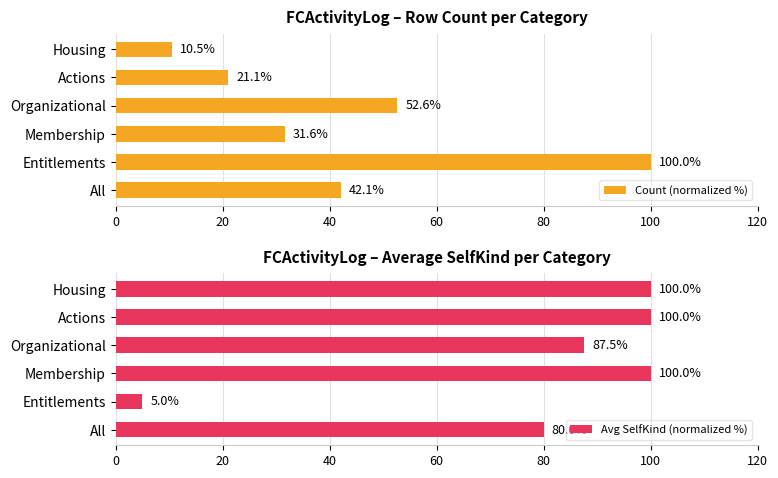

True or false: Avg SelfKind (normalized %) has a value of 5.0 at Entitlements.

True